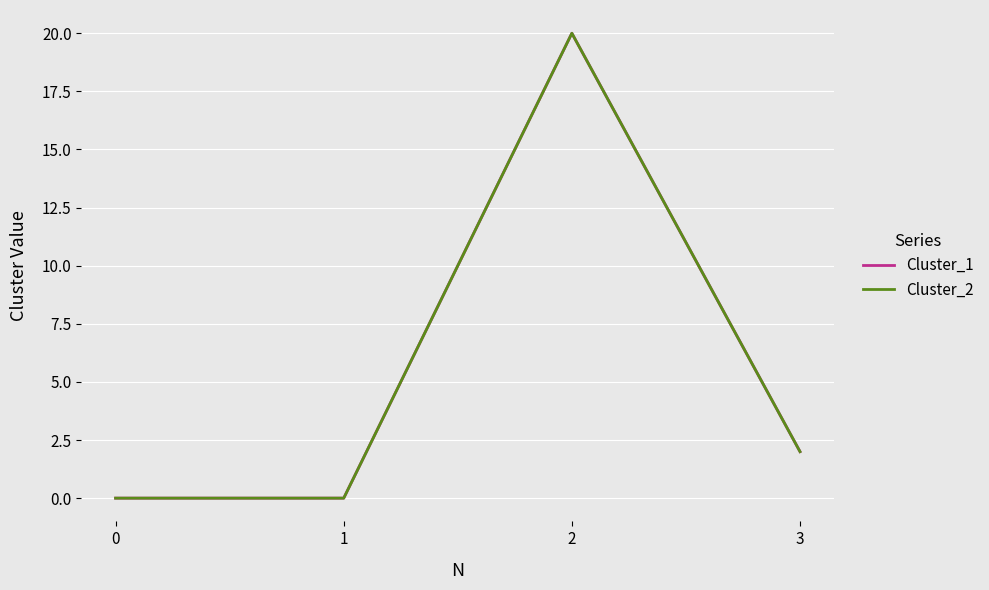

What is the difference between the maximum and minimum values in the Cluster_2 series?

20